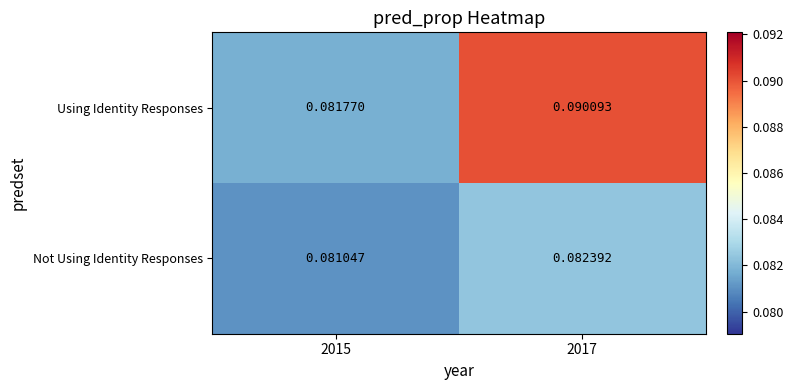

Which series has the largest total across all categories?

Using Identity Responses